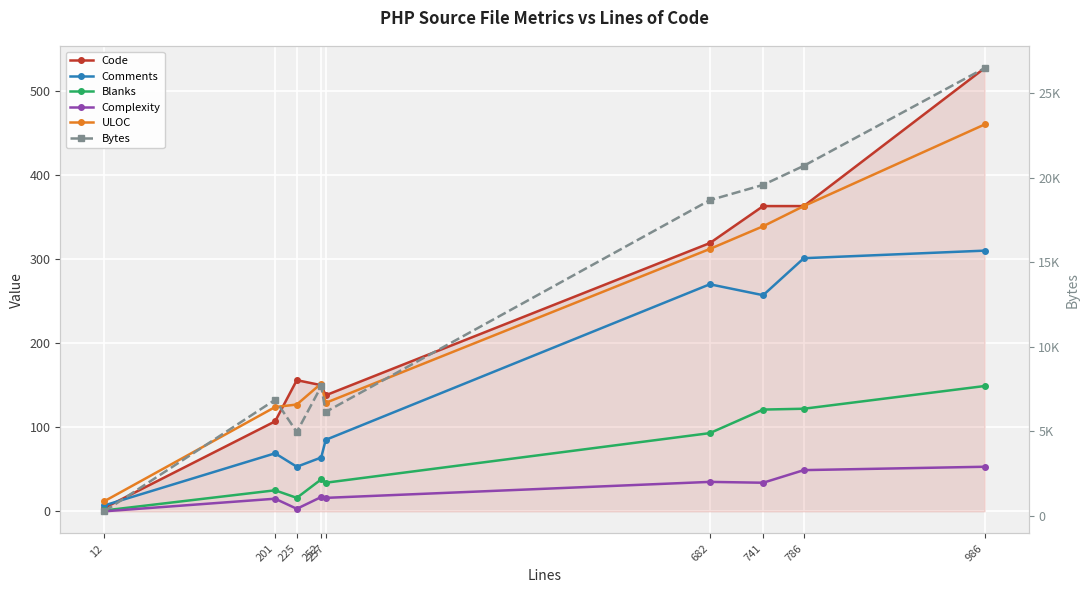

Does the chart display data point markers on the line(s)?

Yes